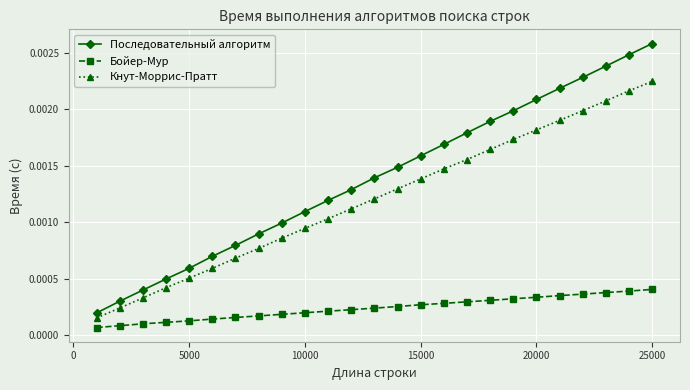

How many categories are shown in the chart?

25